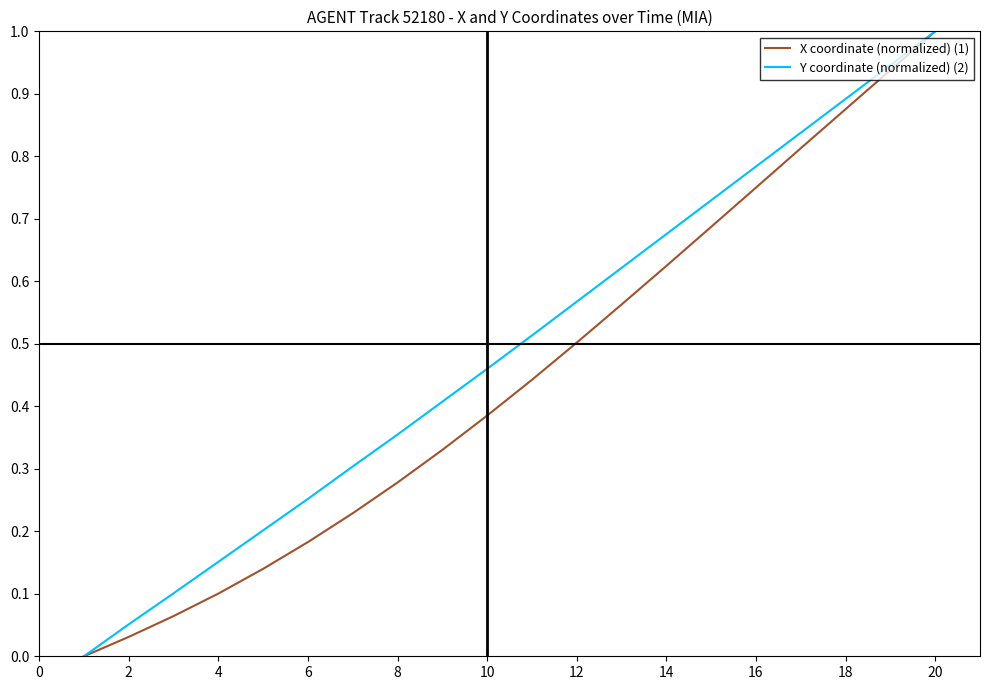

What is the maximum value shown in the chart?

1.0